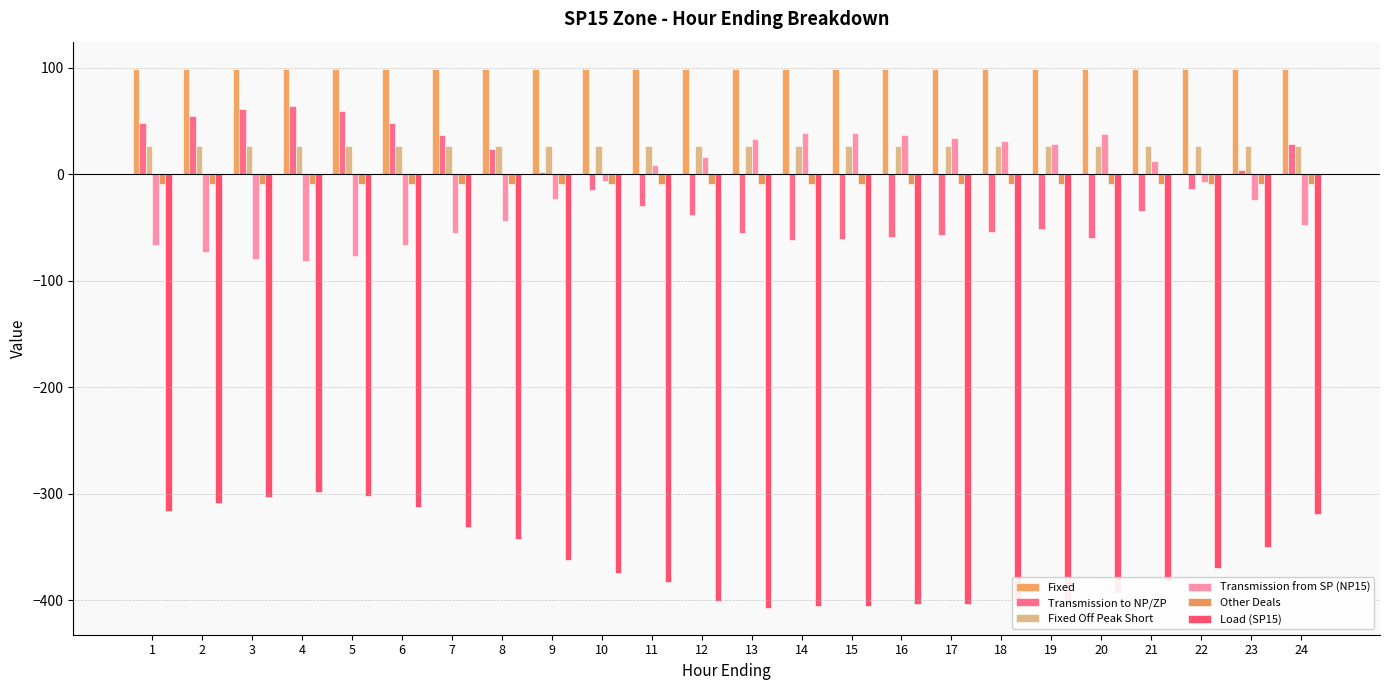

What is the total value across all series at 23?

-253.6